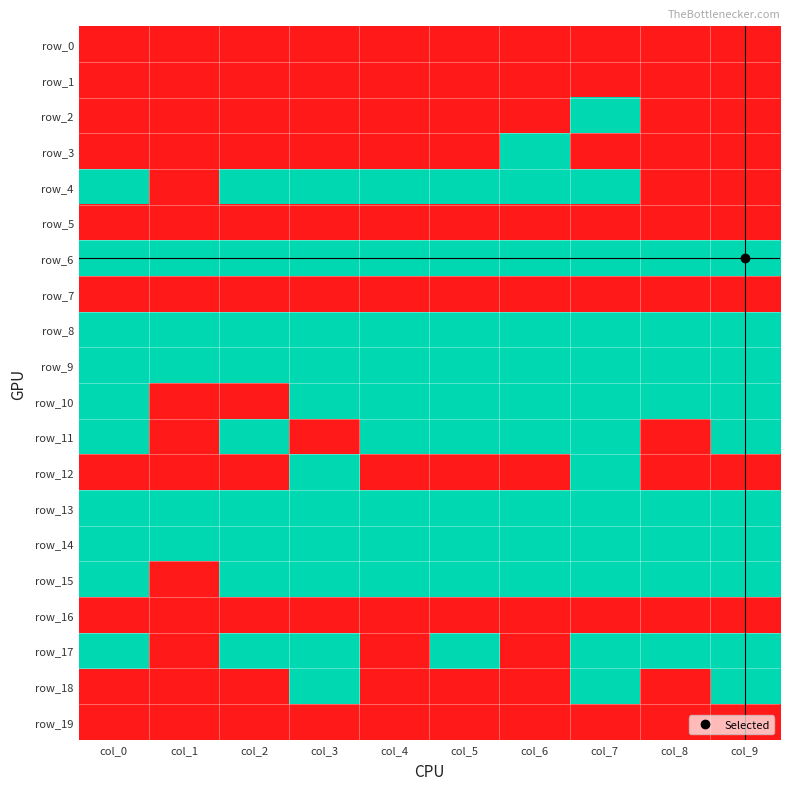

Reading left to right, extract all data points from this chart.

row_0: 0	0	0	0	0	0	0	0	0	0
row_1: 0	0	0	0	0	0	0	0	0	0
row_2: 0	0	0	0	0	0	0	1	0	0
row_3: 0	0	0	0	0	0	1	0	0	0
row_4: 1	0	1	1	1	1	1	1	0	0
row_5: 0	0	0	0	0	0	0	0	0	0
row_6: 1	1	1	1	1	1	1	1	1	1
row_7: 0	0	0	0	0	0	0	0	0	0
row_8: 1	1	1	1	1	1	1	1	1	1
row_9: 1	1	1	1	1	1	1	1	1	1
row_10: 1	0	0	1	1	1	1	1	1	1
row_11: 1	0	1	0	1	1	1	1	0	1
row_12: 0	0	0	1	0	0	0	1	0	0
row_13: 1	1	1	1	1	1	1	1	1	1
row_14: 1	1	1	1	1	1	1	1	1	1
row_15: 1	0	1	1	1	1	1	1	1	1
row_16: 0	0	0	0	0	0	0	0	0	0
row_17: 1	0	1	1	0	1	0	1	1	1
row_18: 0	0	0	1	0	0	0	1	0	1
row_19: 0	0	0	0	0	0	0	0	0	0